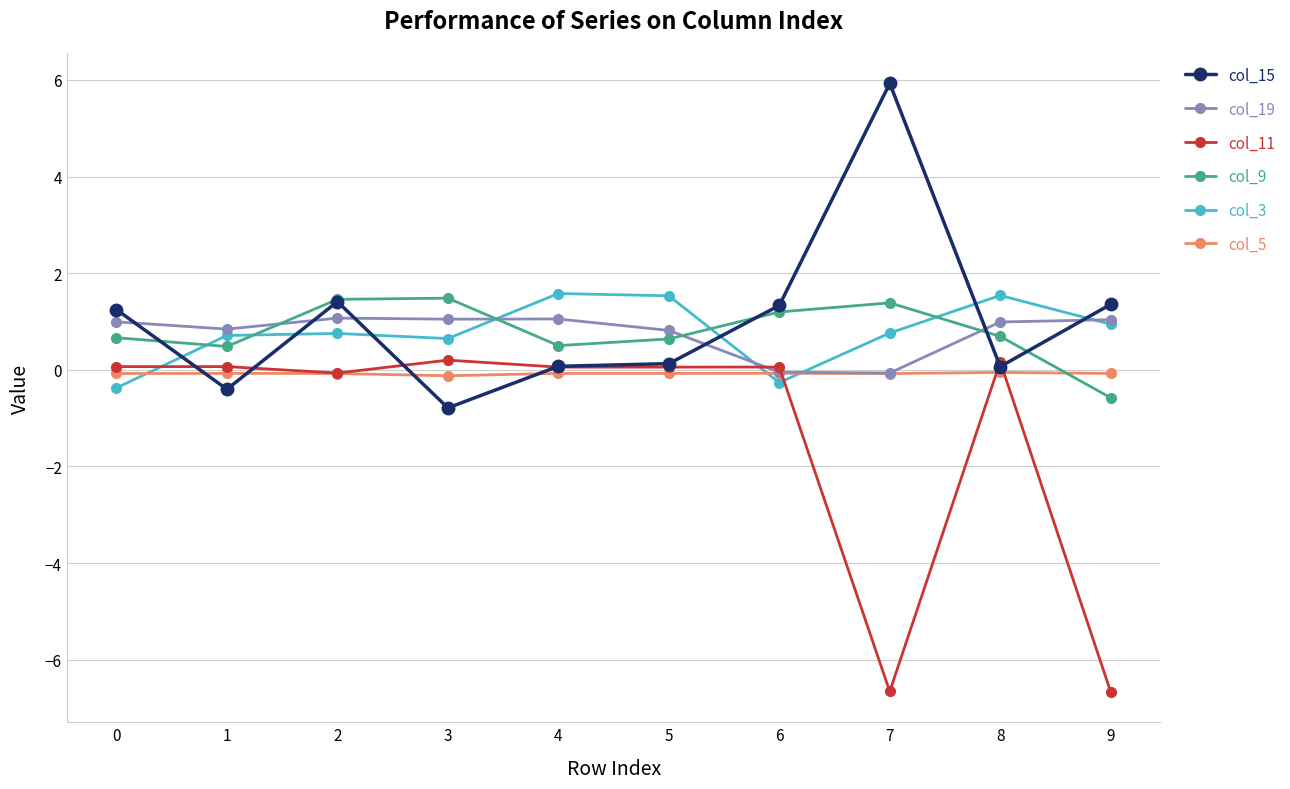

True or false: col_11 has a value of -6.7 at 9.

True